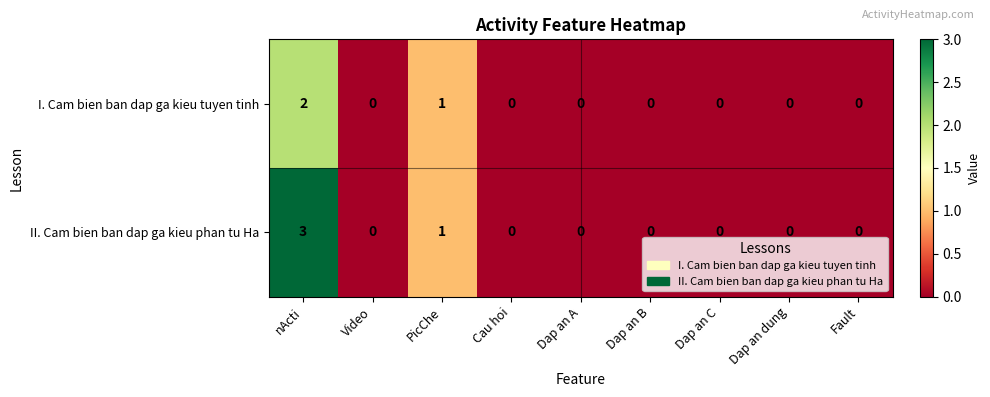

At which category is the sum across all series the highest?

nActi